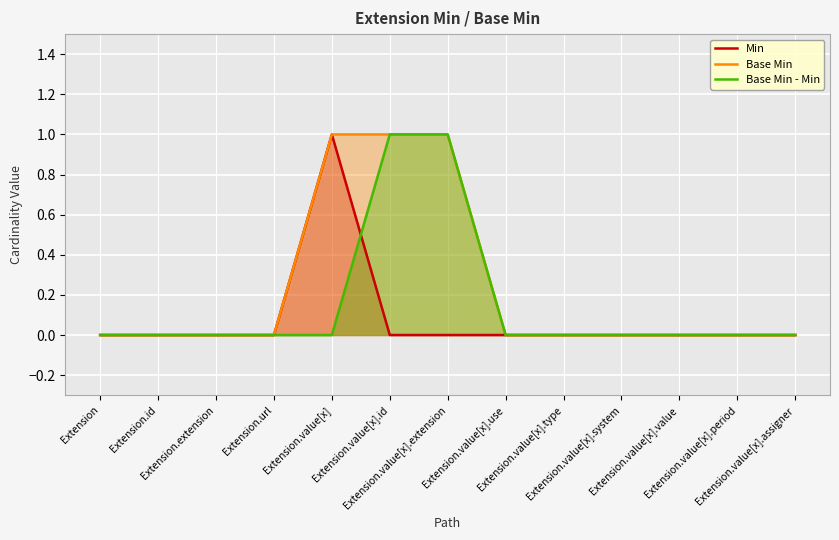

The value of Base Min at Extension.value[x].value is 0. True or false?

True